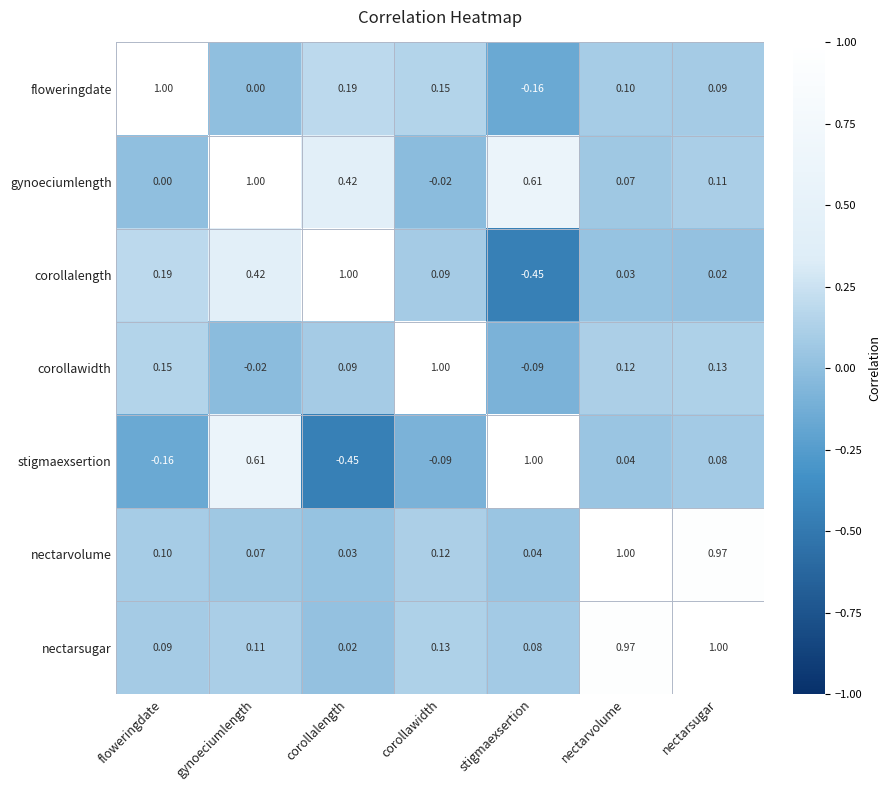

Which series changed the most between gynoeciumlength and nectarsugar?

nectarvolume